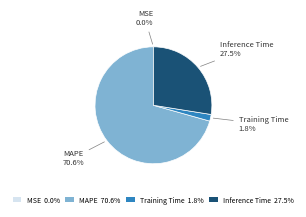

Between Inference Time 27.5% and Training Time 1.8%, which is larger?

Inference Time 27.5%